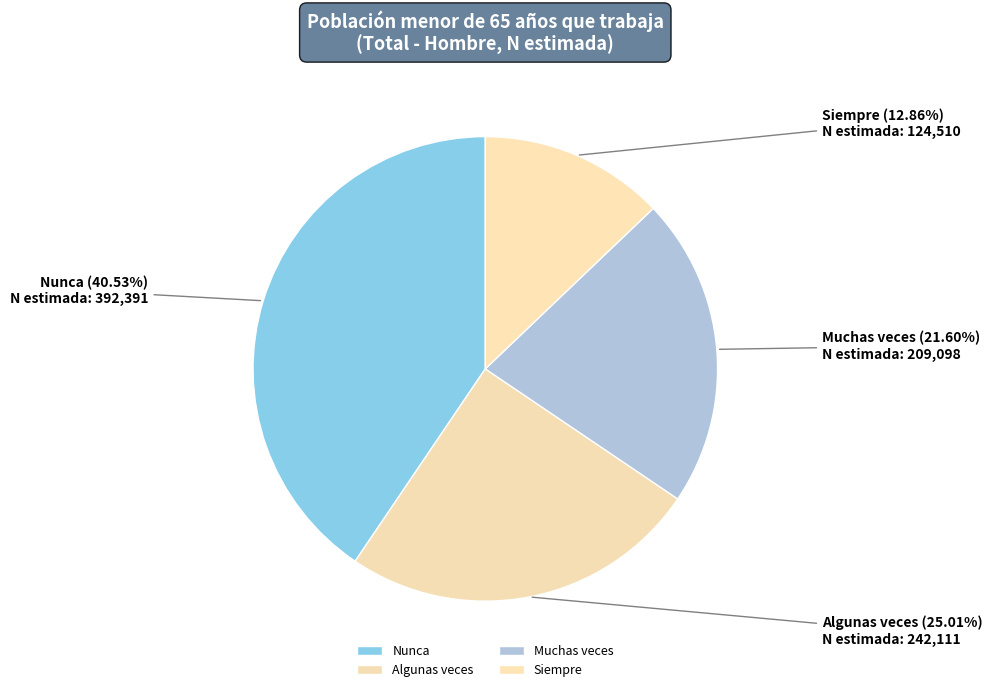

Rank the categories by value from highest to lowest.

Nunca, Algunas veces, Muchas veces, Siempre